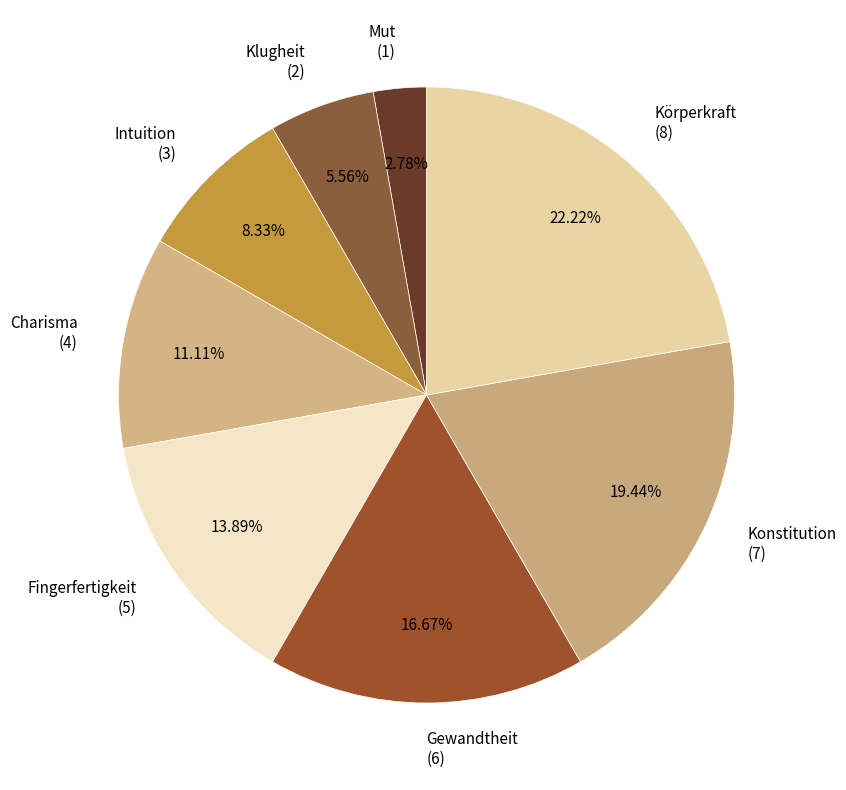

True or false: Konstitution accounts for 19% of the total.

True